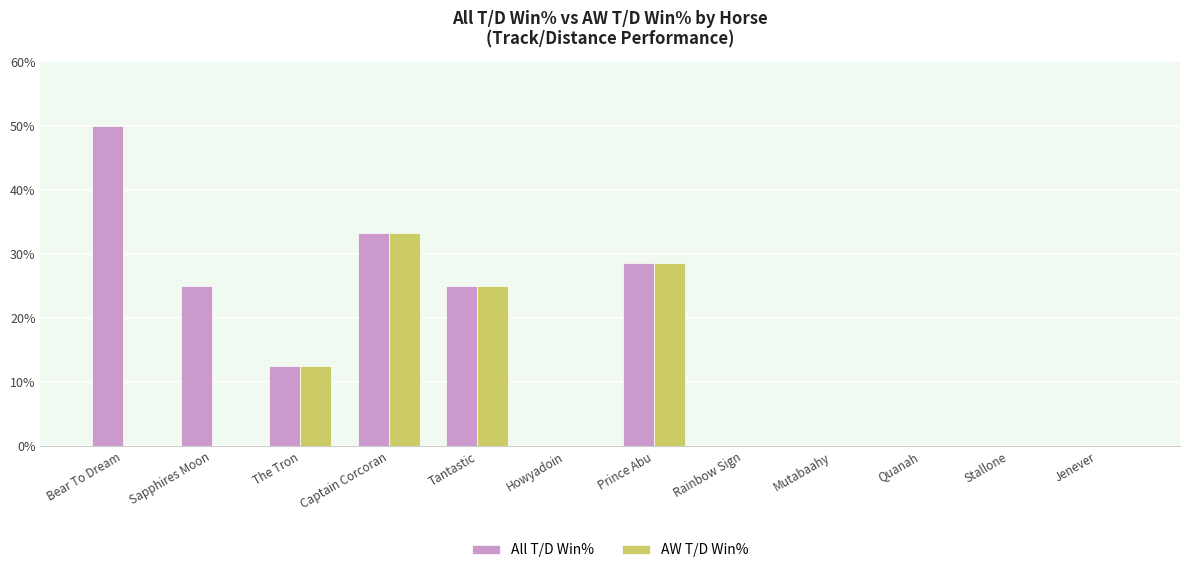

At which category is the sum across all series the highest?

Captain Corcoran